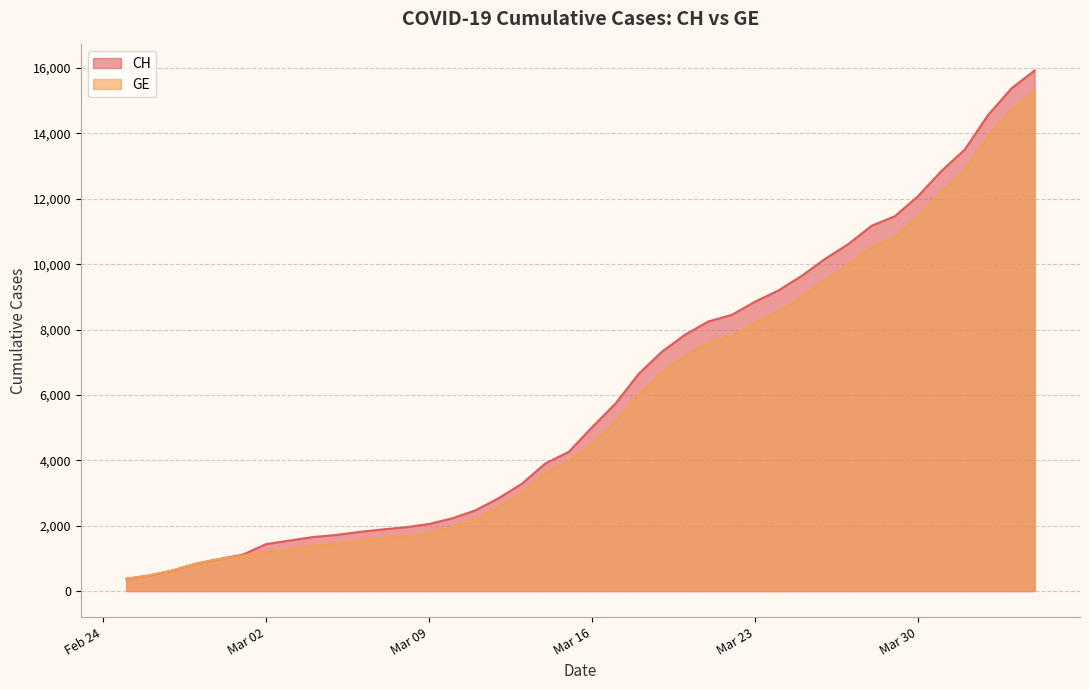

True or false: GE and CH cross at least once.

False